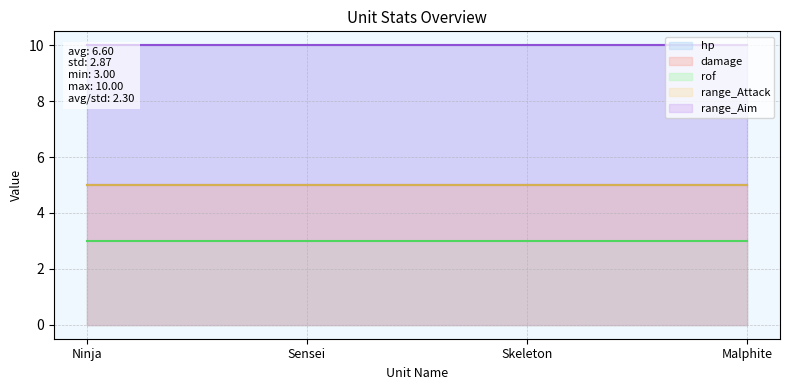

What are all the series names shown in the legend?

hp, damage, rof, range_Attack, range_Aim